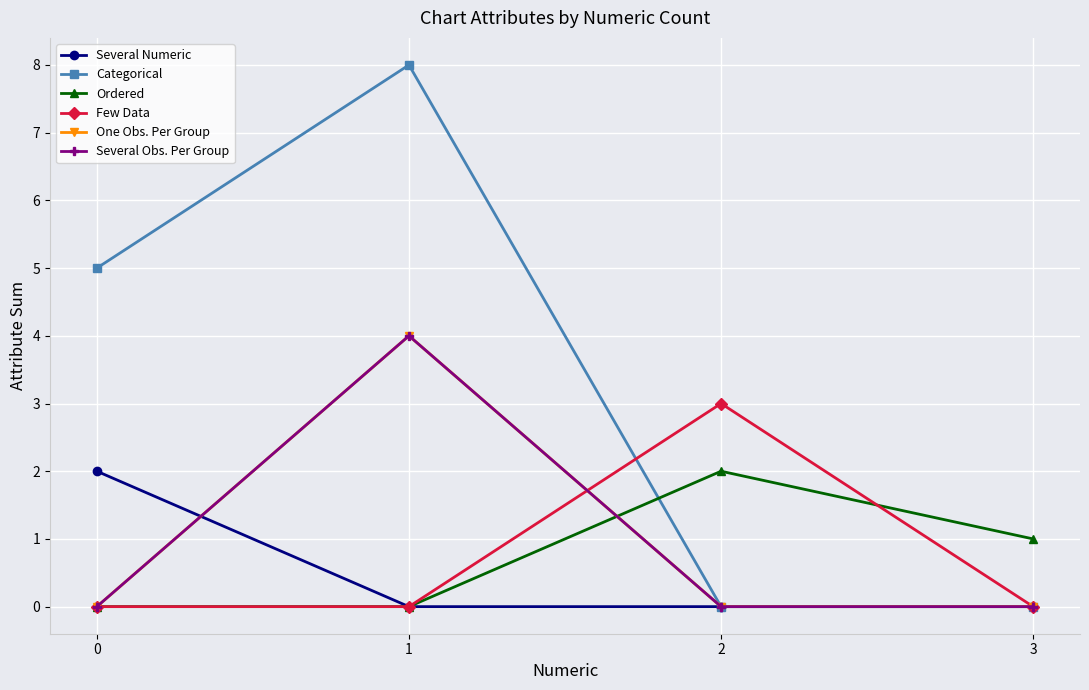

What is the sum of all One Obs. Per Group values?

4